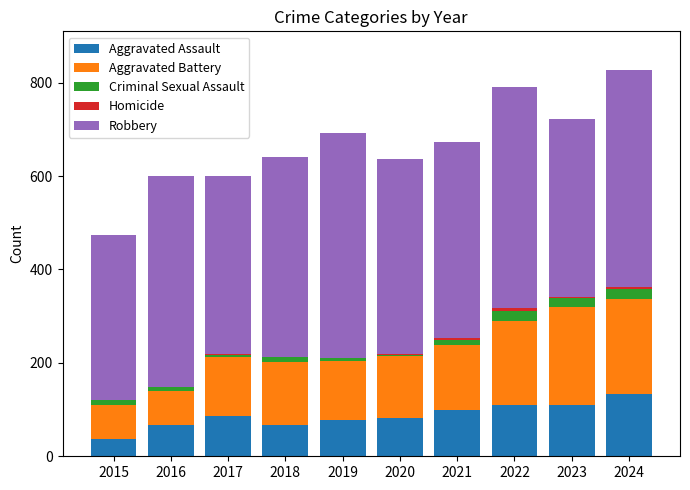

At which label does Aggravated Assault reach its peak?

2024